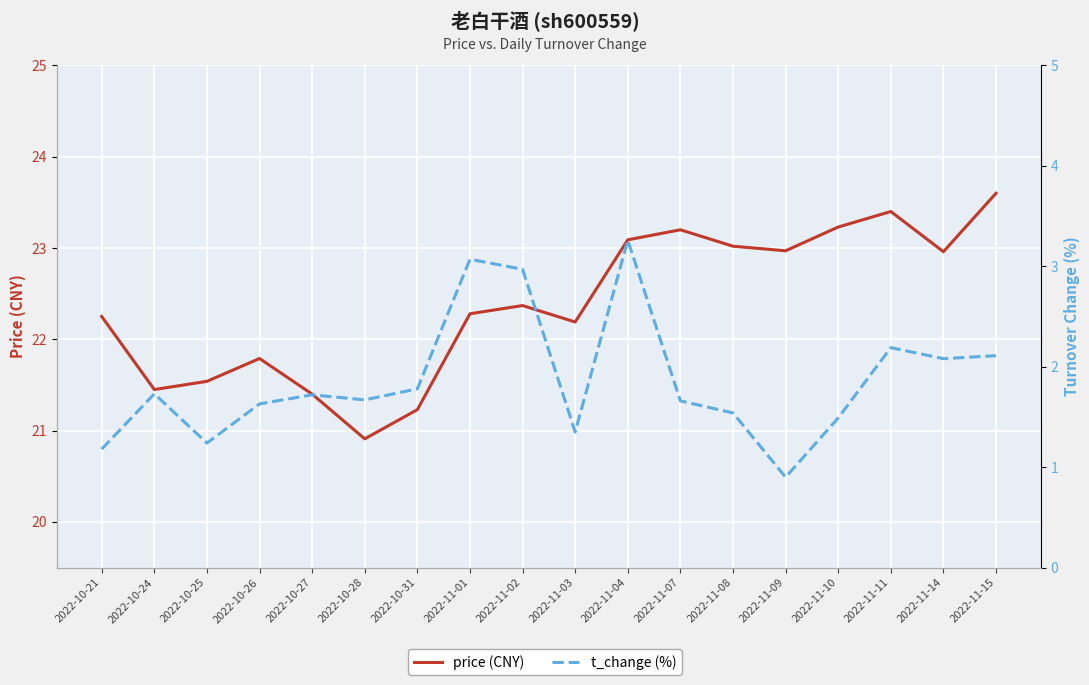

At how many categories does at least one series exceed 21?

17